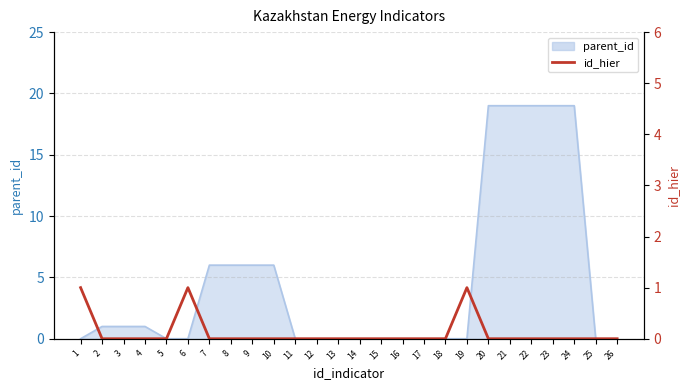

Reading left to right, extract all data points from this chart.

1=1	2=0	3=0	4=0	5=0	6=1	7=0	8=0	9=0	10=0	11=0	12=0	13=0	14=0	15=0	16=0	17=0	18=0	19=1	20=0	21=0	22=0	23=0	24=0	25=0	26=0